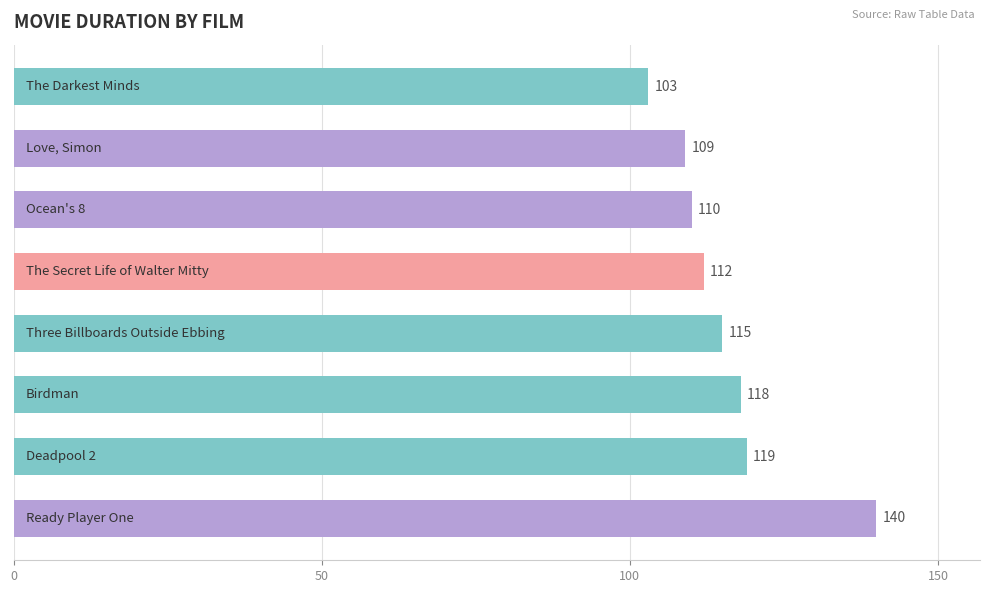

What is the sum of all values?

926